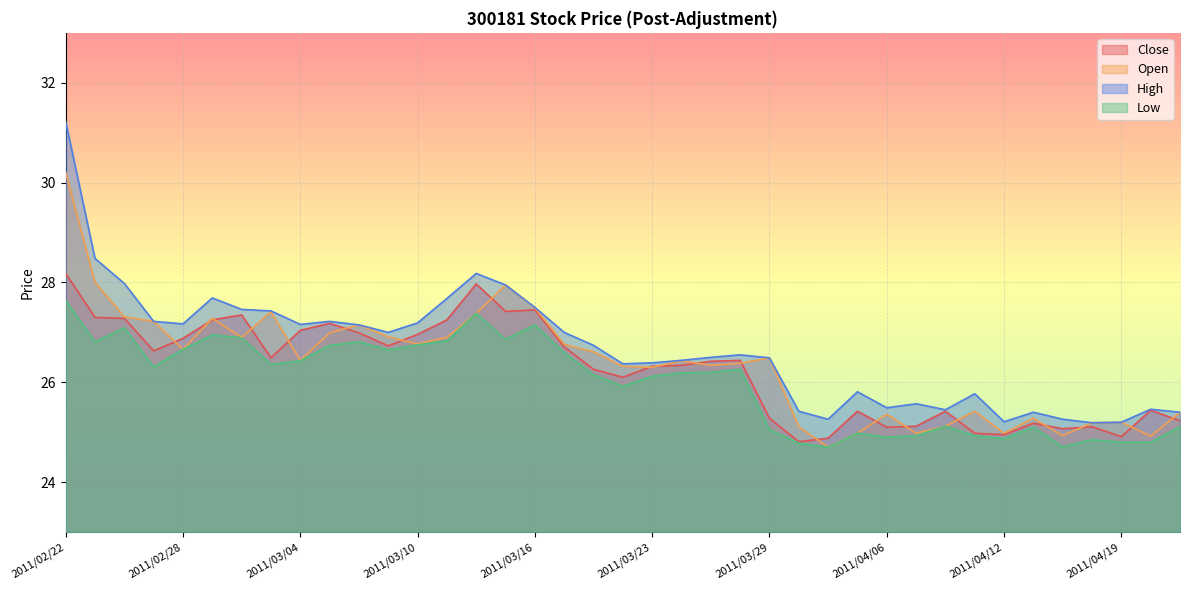

At which label is Close closest to 26?

2011/03/22